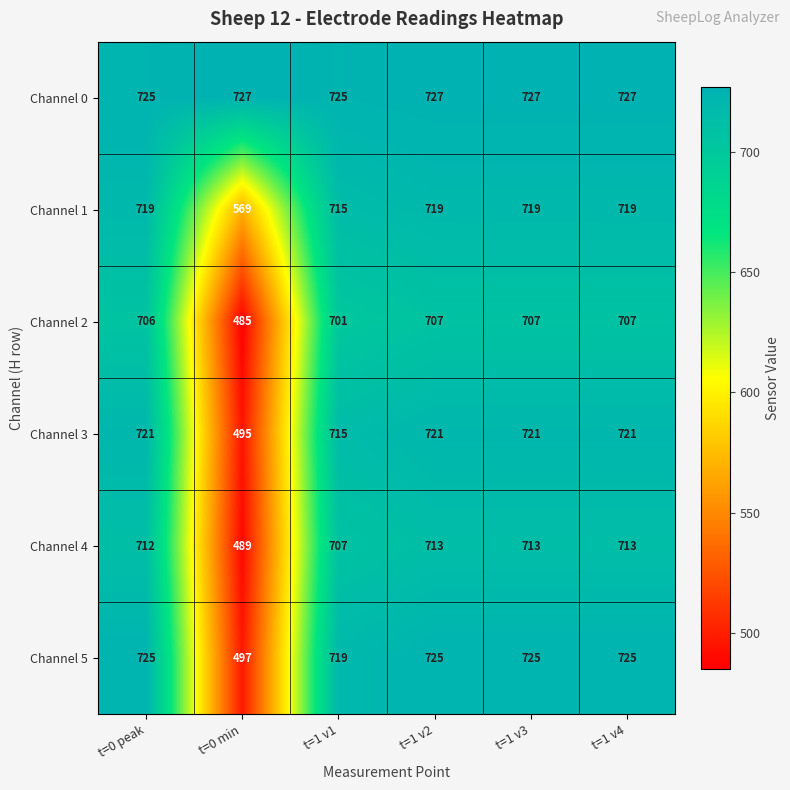

How many values in the Channel 0 series are below 727?

2